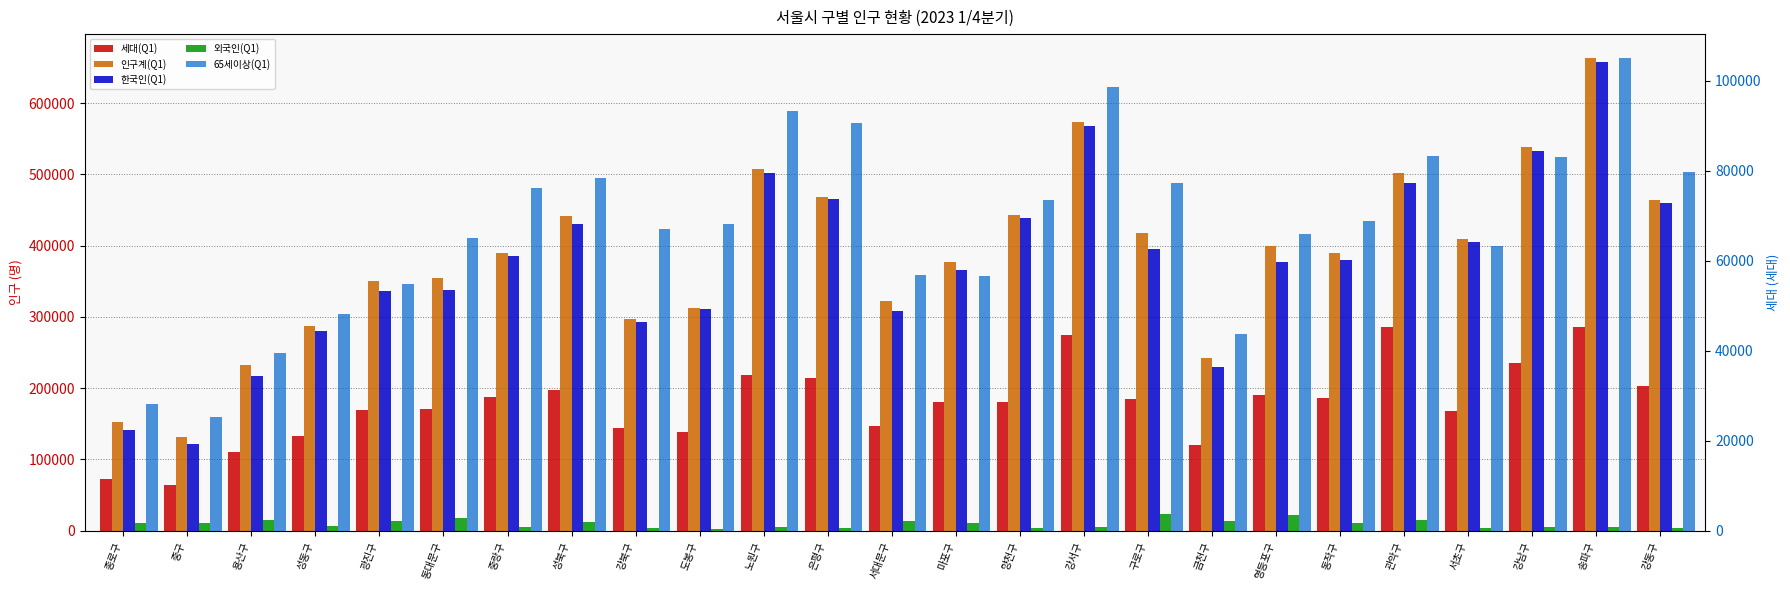

Does the chart contain stacked bars?

No